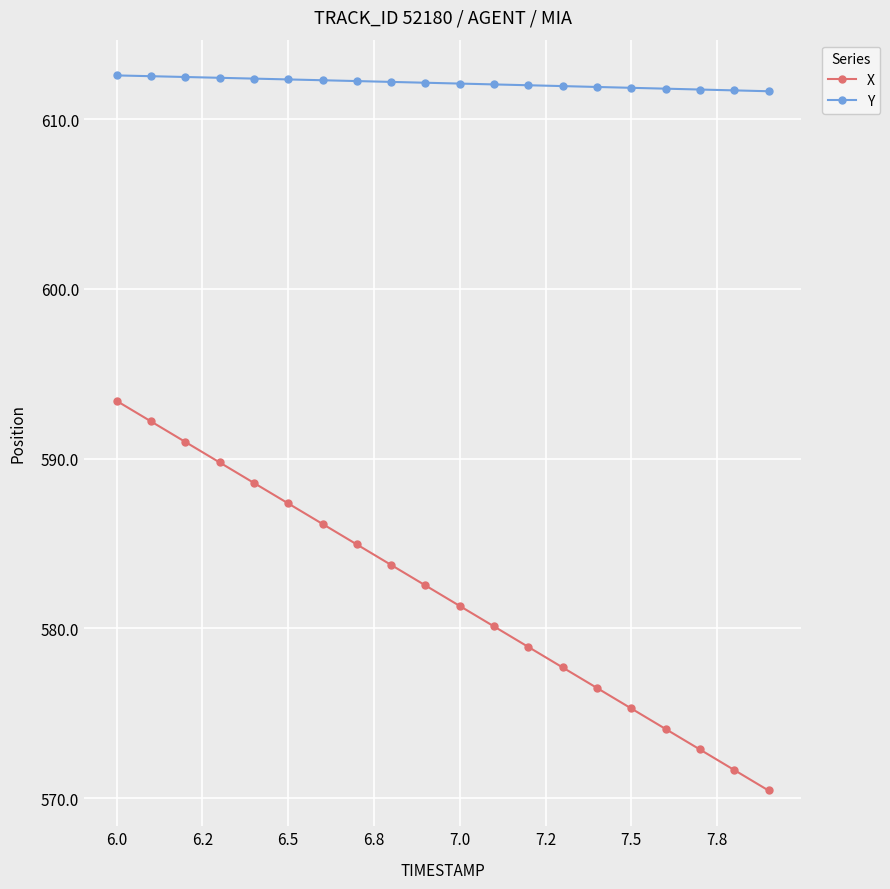

What is the value of the X point at the 17th from the left?

574.1